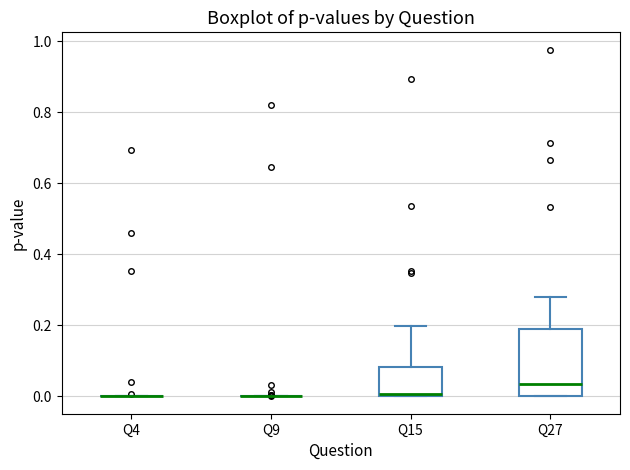

Comparing the boxes themselves (not the whiskers), which one is the tallest?

Q27